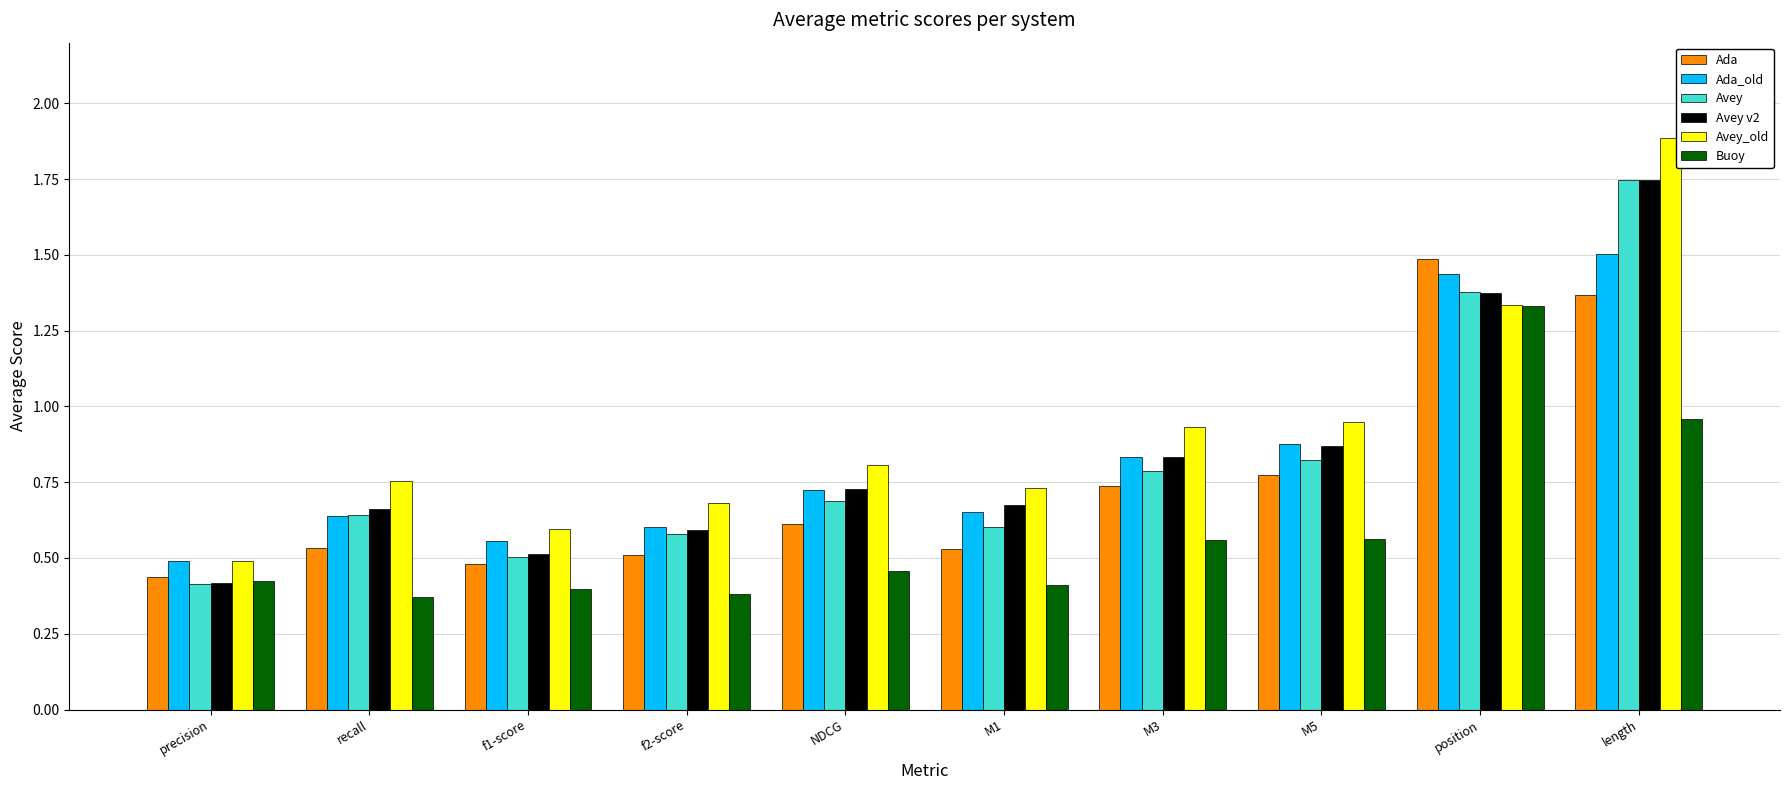

True or false: Avey v2 has a value of 0.7 at recall.

True